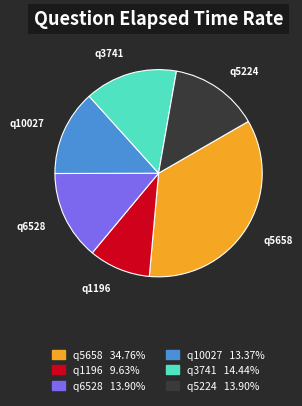

Is the sum of q1196 and q3741 greater than half?

No